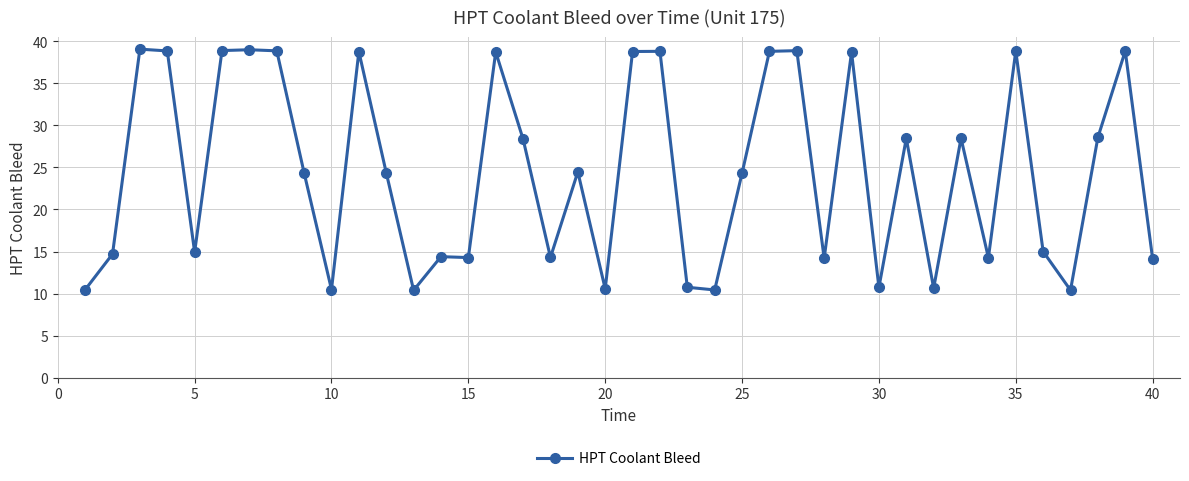

What is the smallest value displayed?

10.4